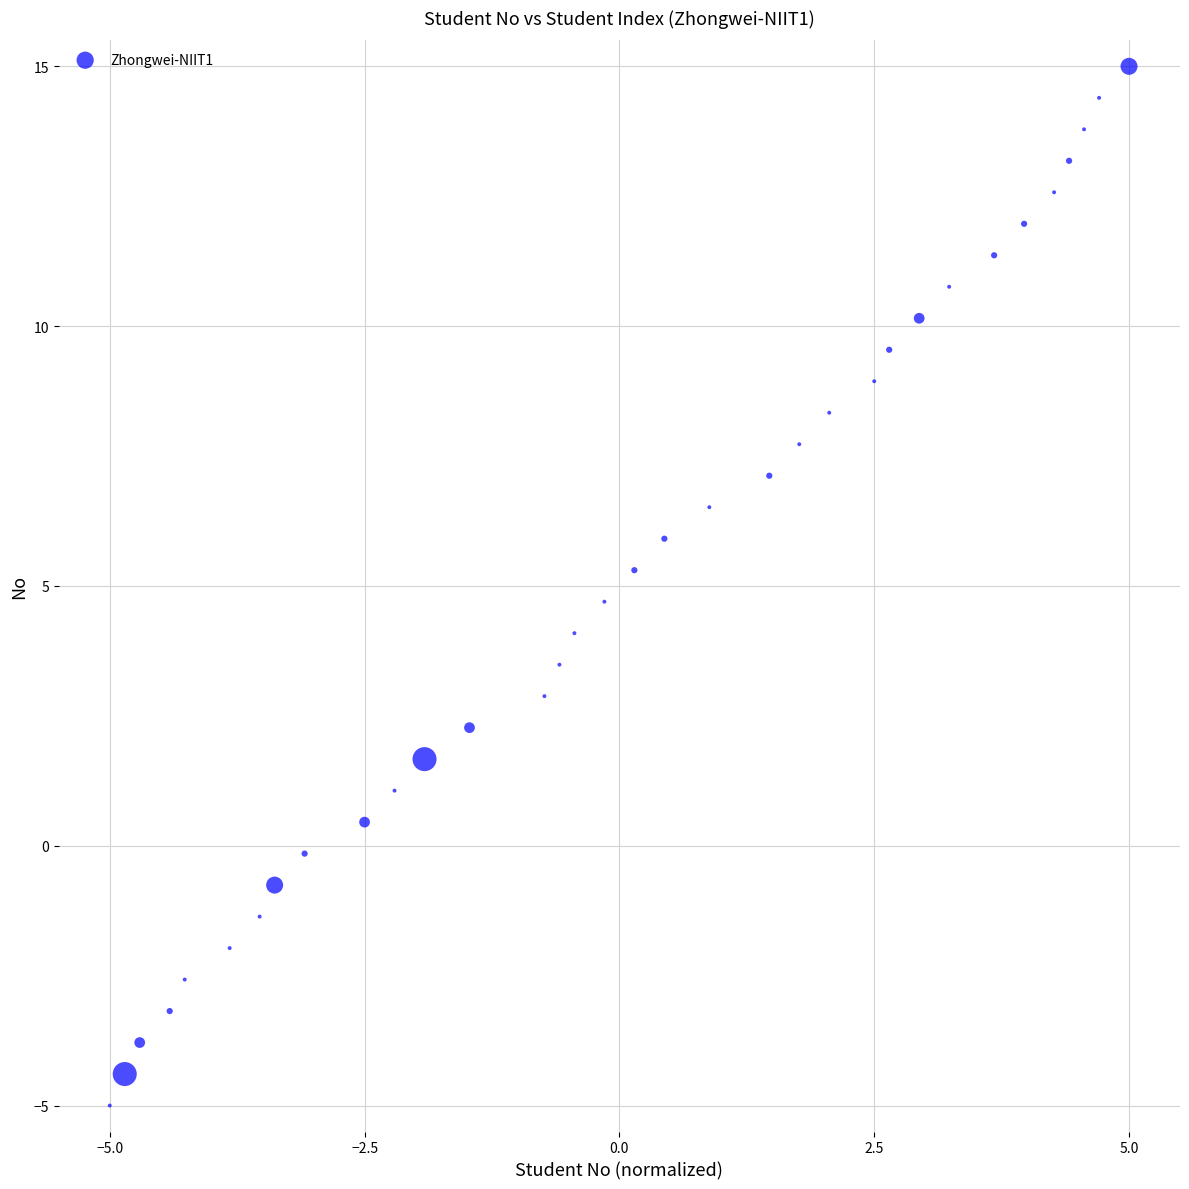

What is the range of Y values (max minus min)?

20.0